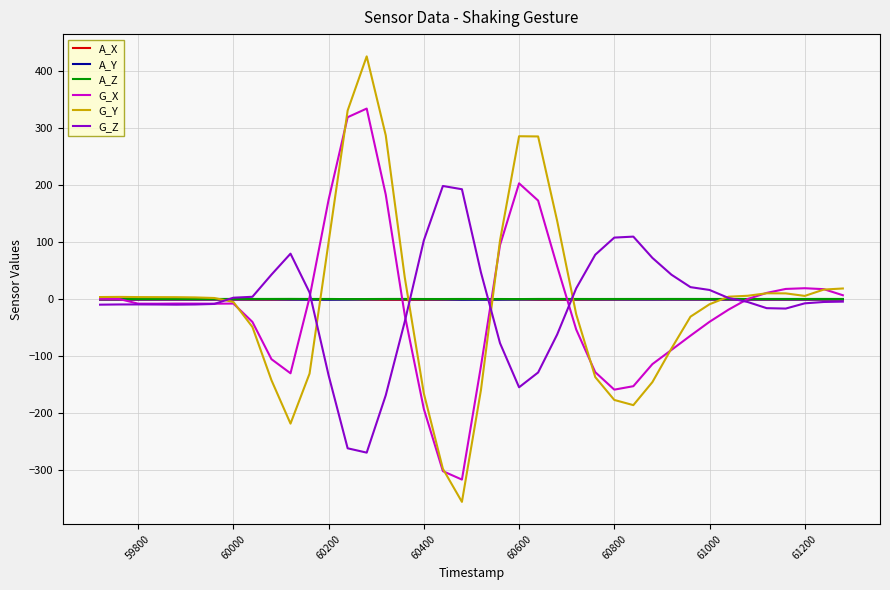

In G_X, how many points are lower than both neighbors (excluding endpoints)?

5